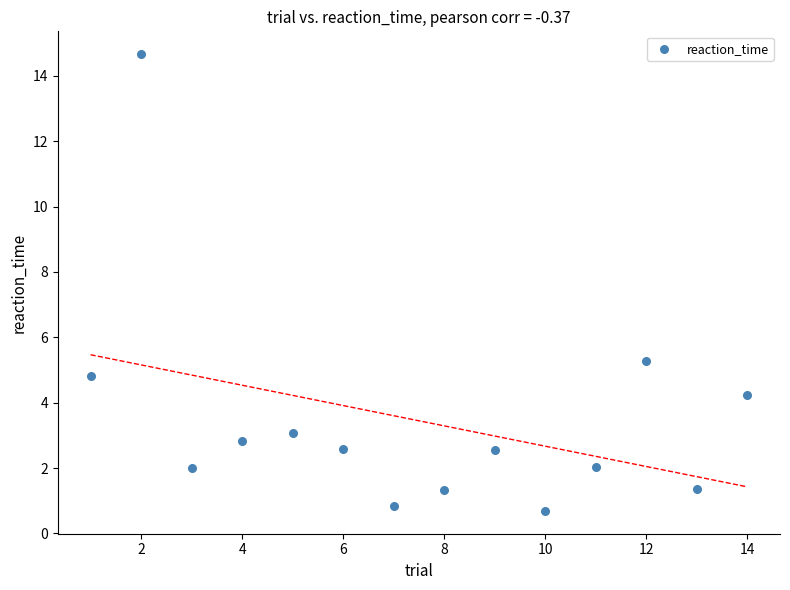

What Y value in the scatter plot is closest to 7?

5.3